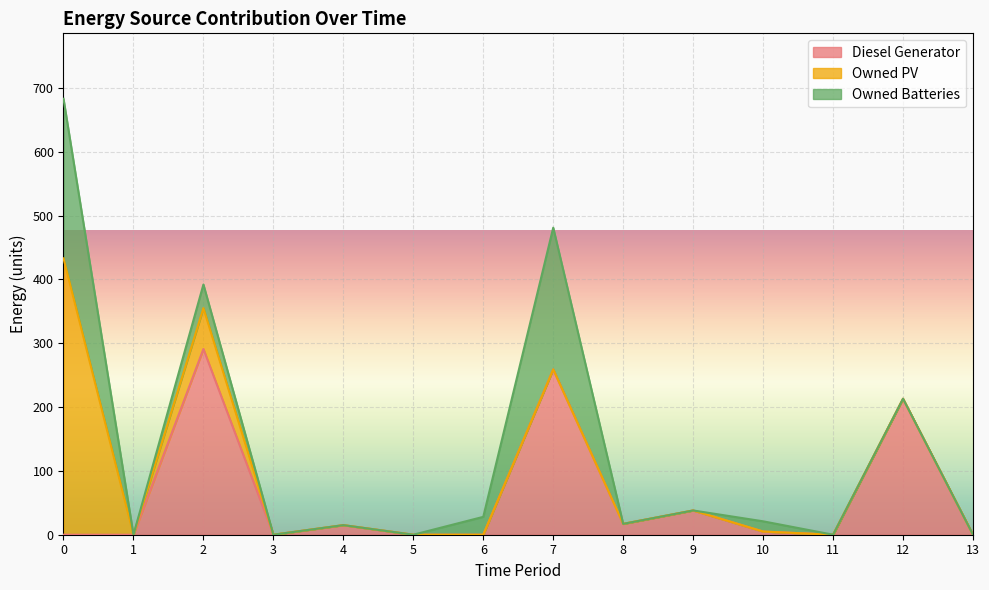

Reading left to right, extract all data points from this chart.

Diesel Generator: 0=0	1=0	2=291	3=0	4=15	5=0	6=0	7=259	8=17	9=38	10=5	11=0	12=213	13=0
Owned PV: 0=433	1=0	2=64	3=0	4=0	5=0	6=0	7=0	8=0	9=0	10=0	11=0	12=0	13=0
Owned Batteries: 0=250	1=0	2=37	3=0	4=0	5=0	6=28	7=222	8=0	9=0	10=16	11=0	12=0	13=0